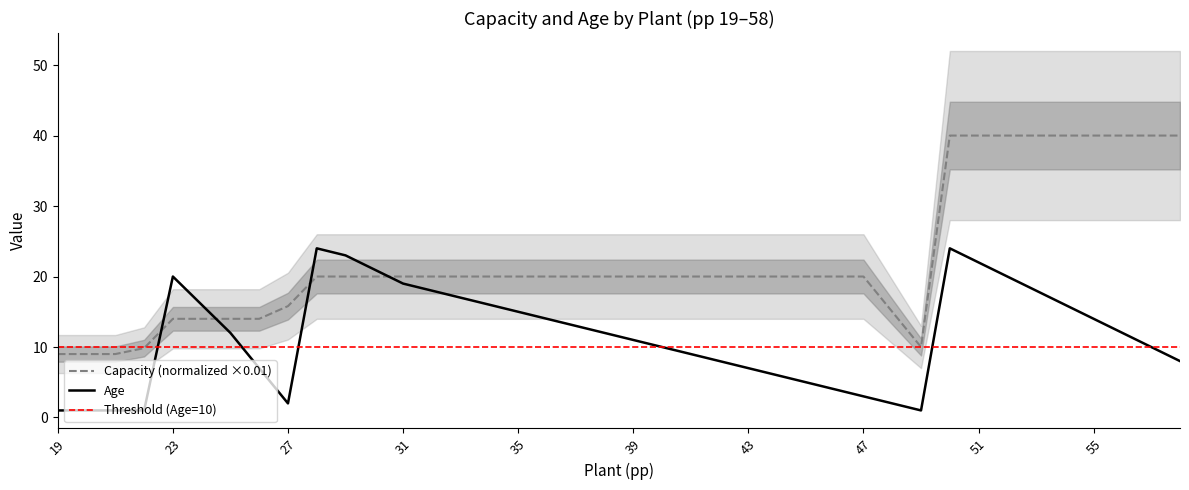

At which label is Age closest to 12?

25